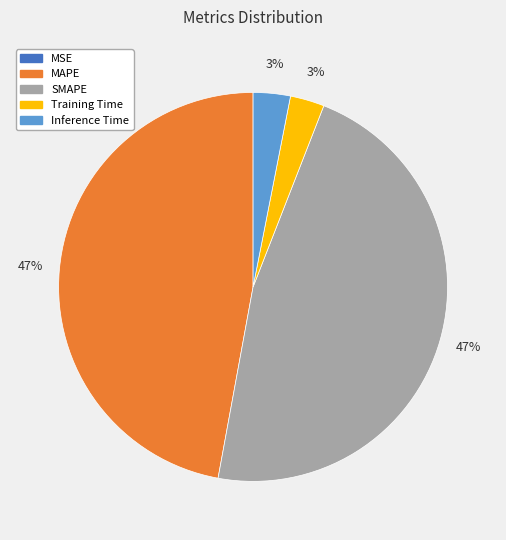

Does MAPE account for over 50% of the chart?

No